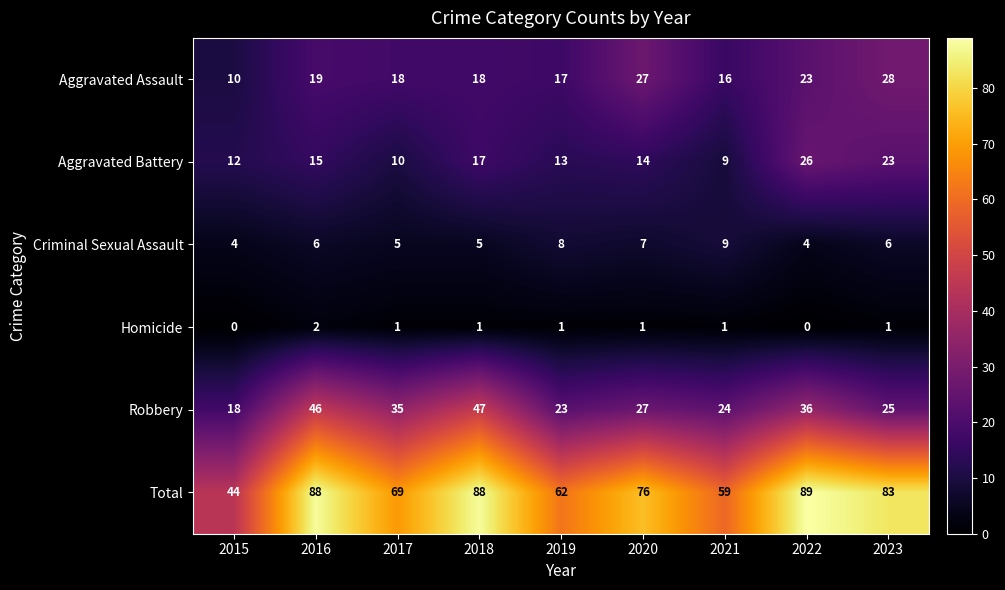

What value does the Total series have at 2023, to the nearest 10?

80